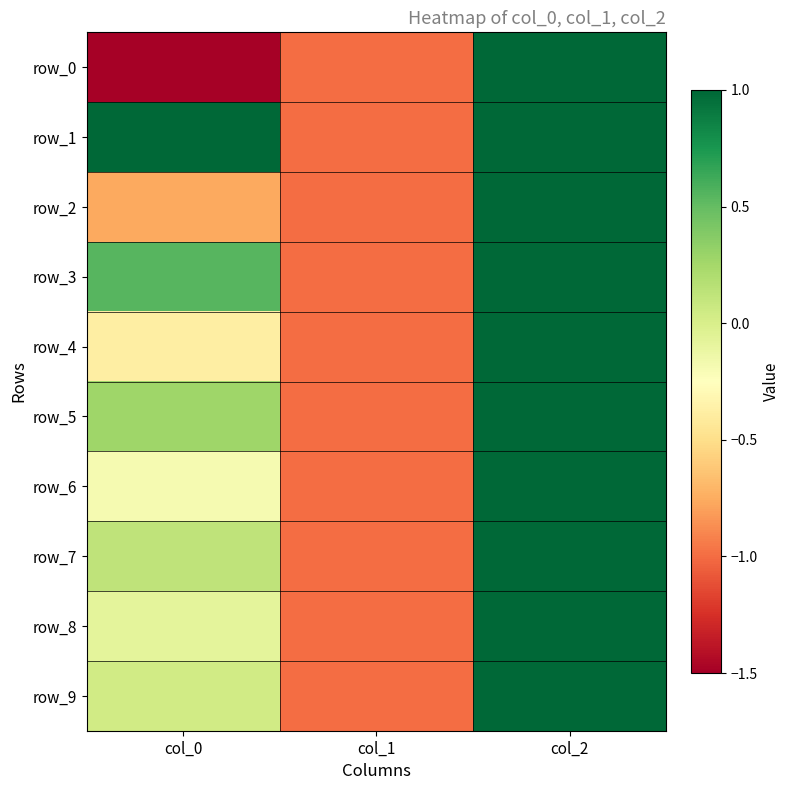

List the series in order of their peak value, lowest first.

row_0, row_2, row_3, row_4, row_5, row_6, row_7, row_8, row_9, row_1